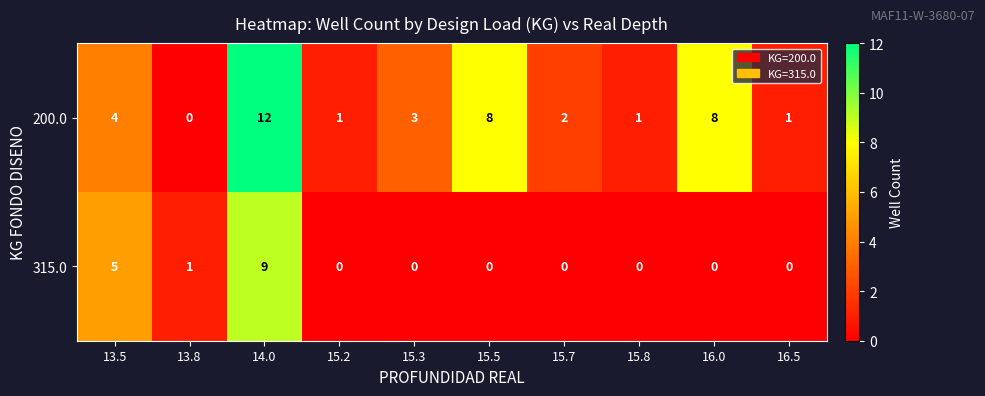

What is the maximum value shown in the chart?

12